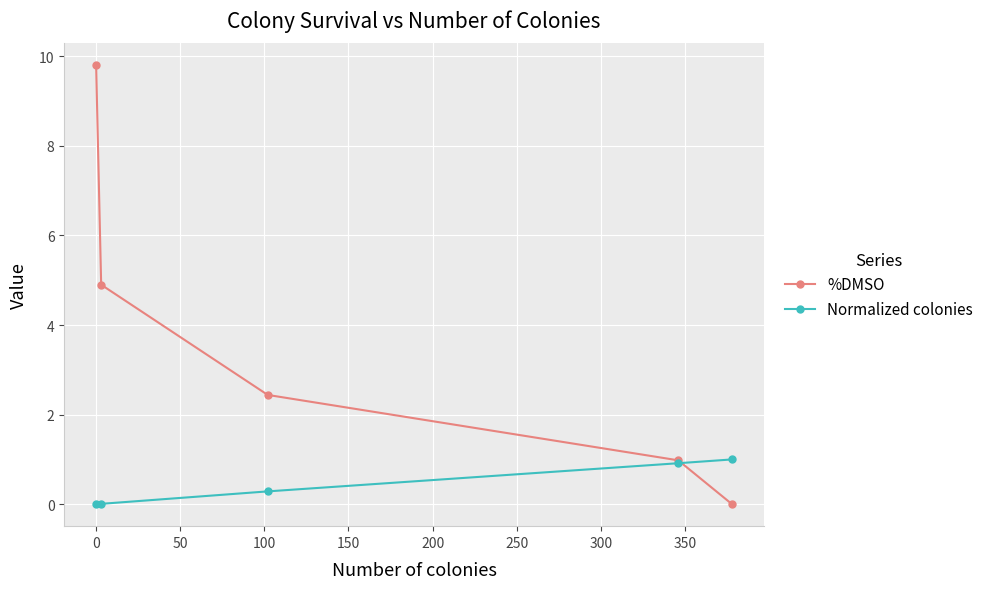

List the series in order of their overall mean, highest first.

%DMSO, Normalized colonies